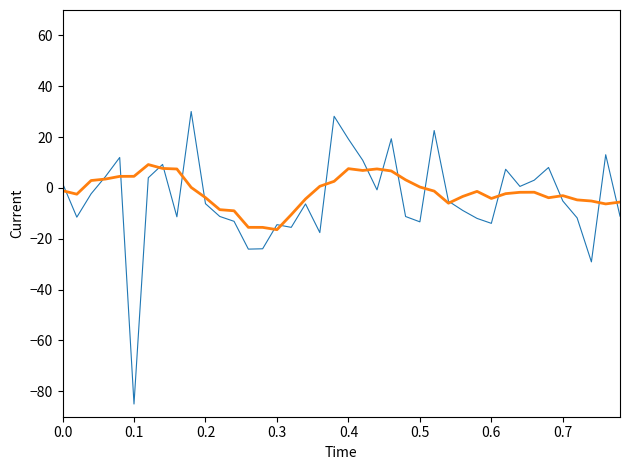

What is the greatest value displayed?

30.1